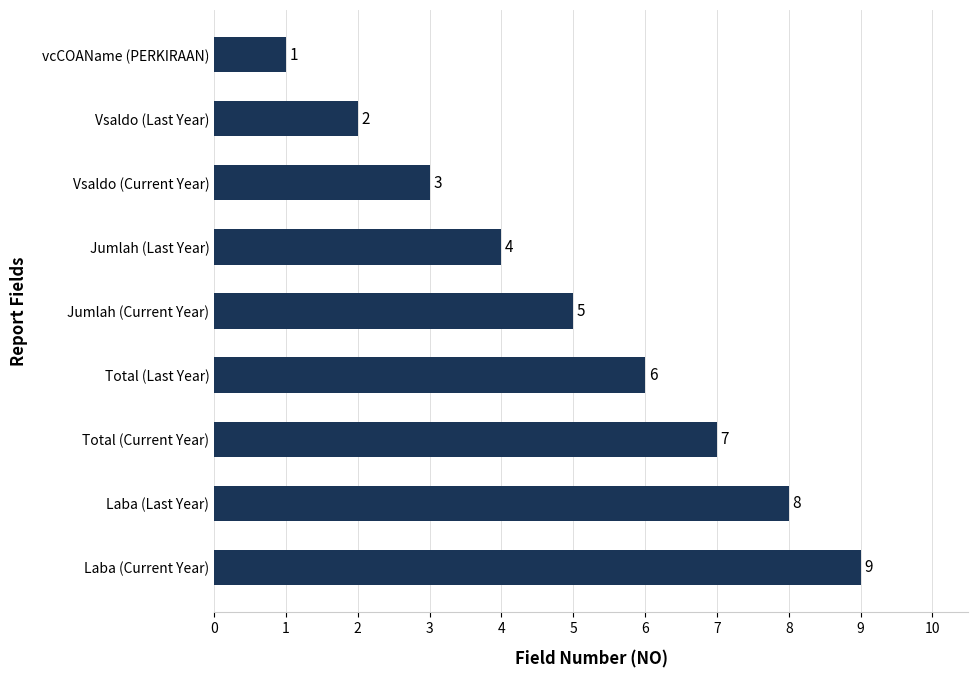

What is the difference between the maximum and minimum values?

8